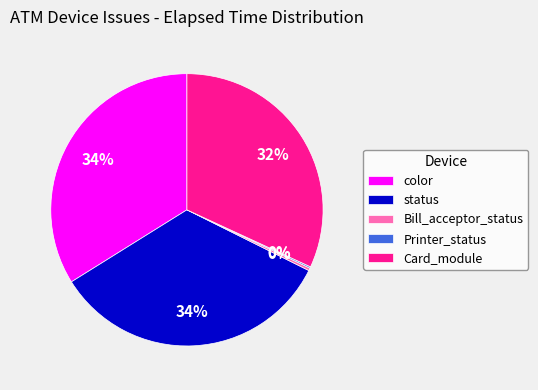

To the nearest percent, what is the difference between the largest and smallest slice percentages?

34%